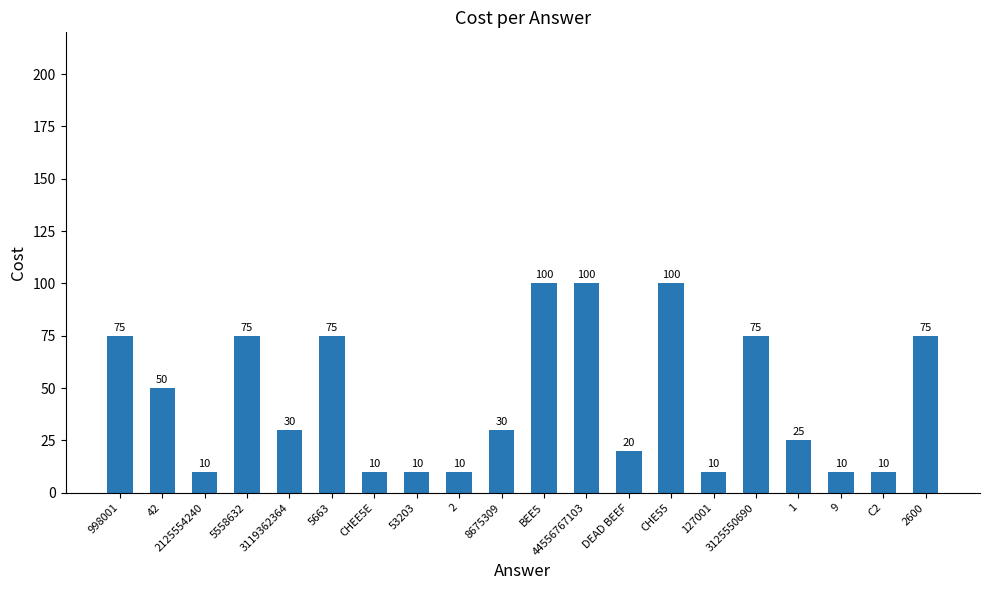

What is the value of the 19th bar from the left?

10